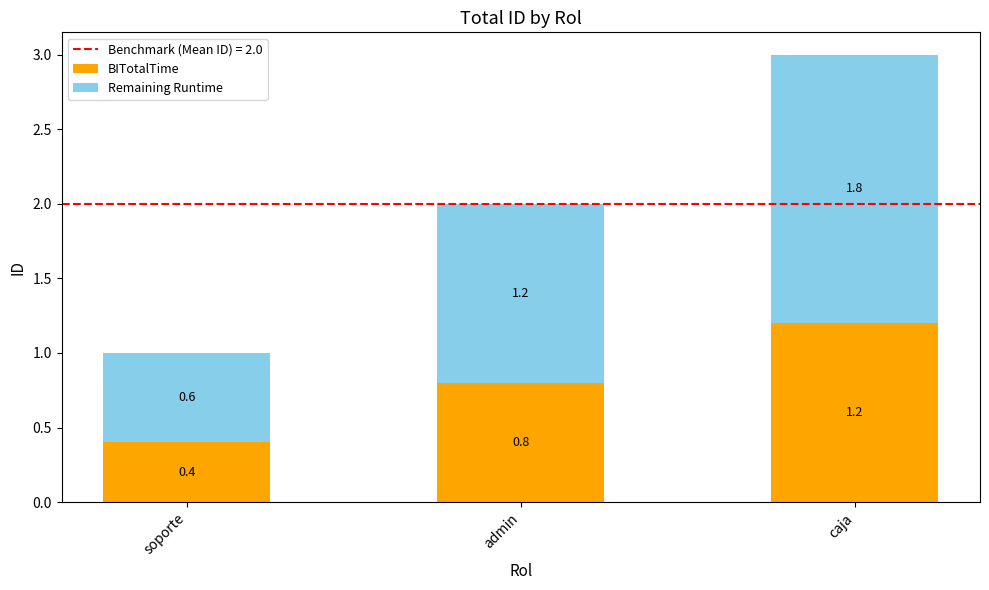

What is the difference between the maximum and minimum values in the BITotalTime series?

0.8